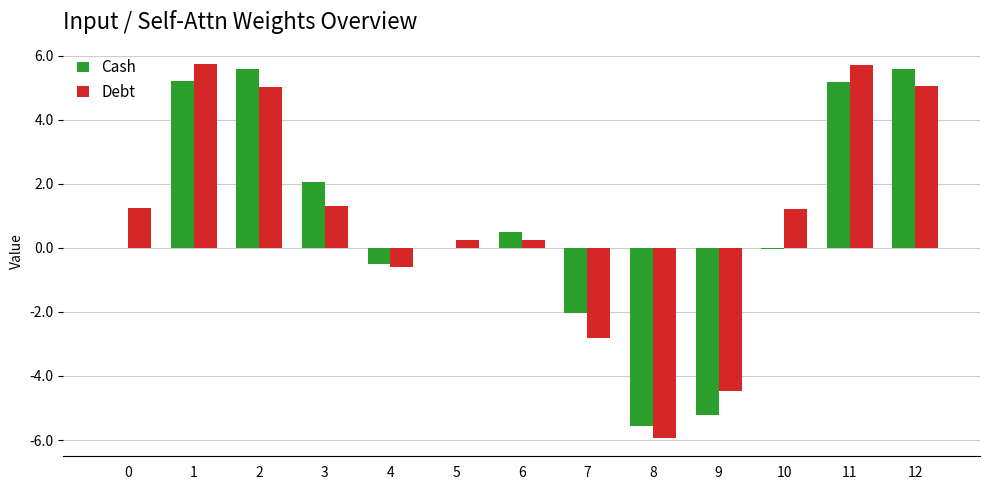

What is the total value across all series at 2?

10.6